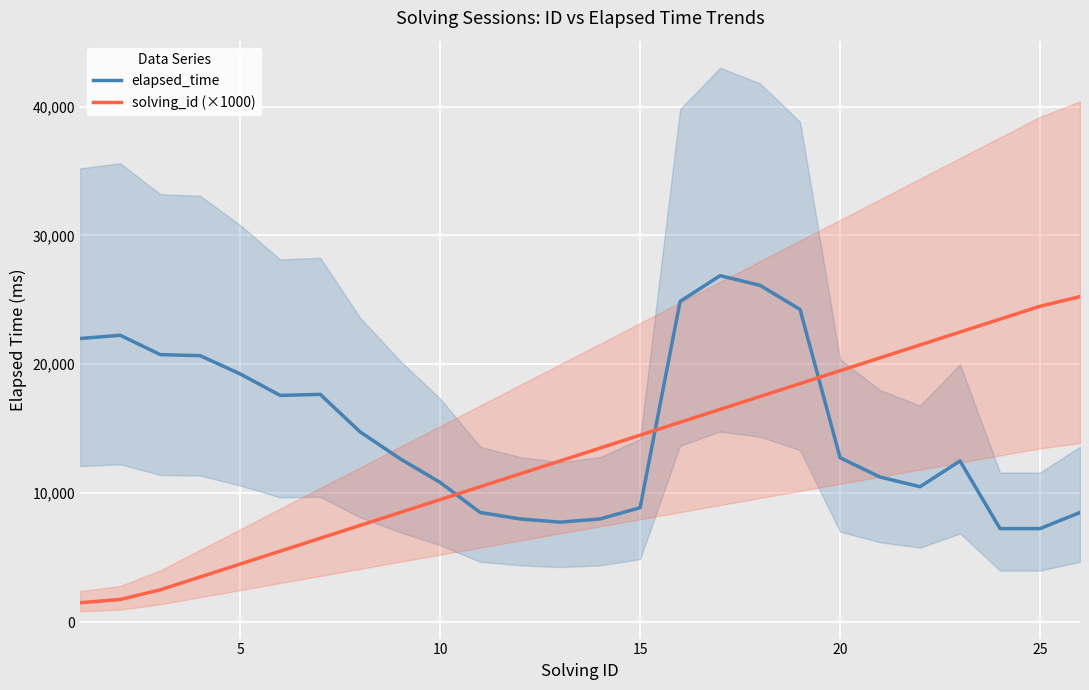

What is the difference between the second highest and minimum values in the solving_id (×1000) series?

23000.0